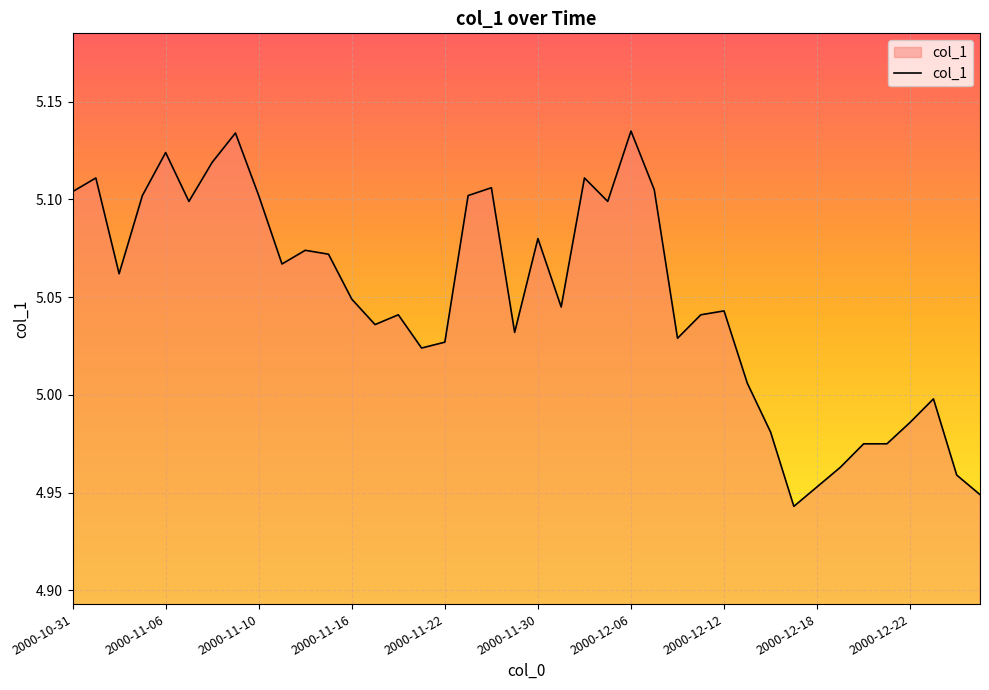

Does the chart display data point markers on the line(s)?

No